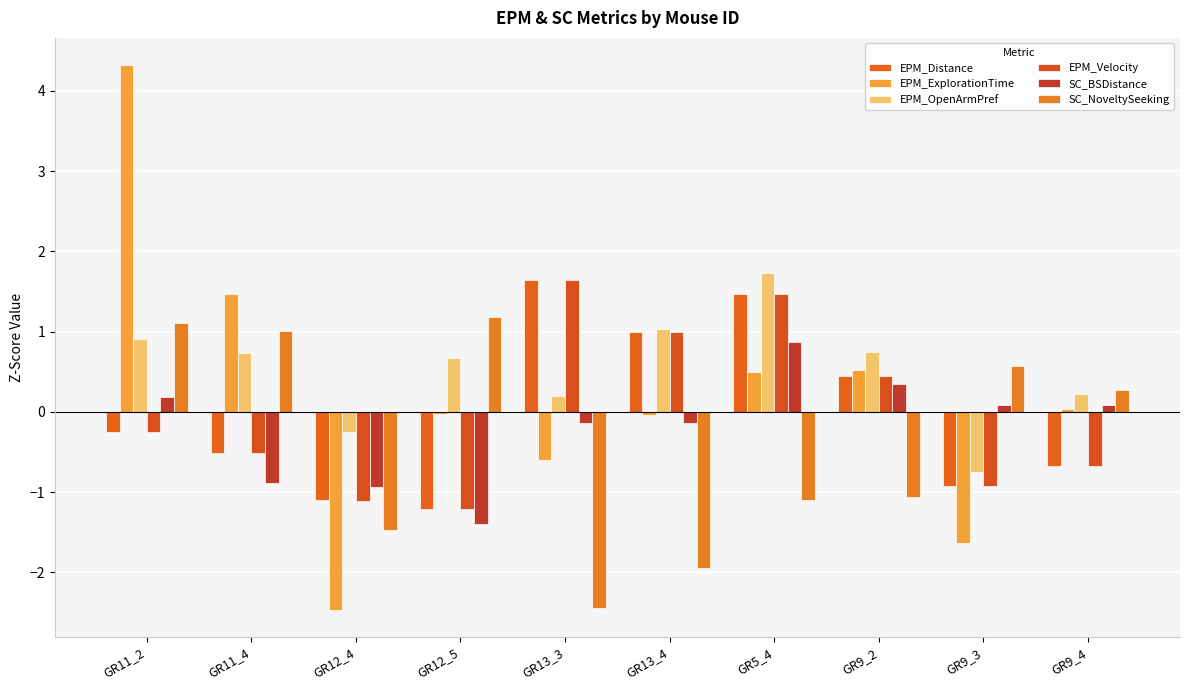

What is the maximum value shown in the chart?

4.3